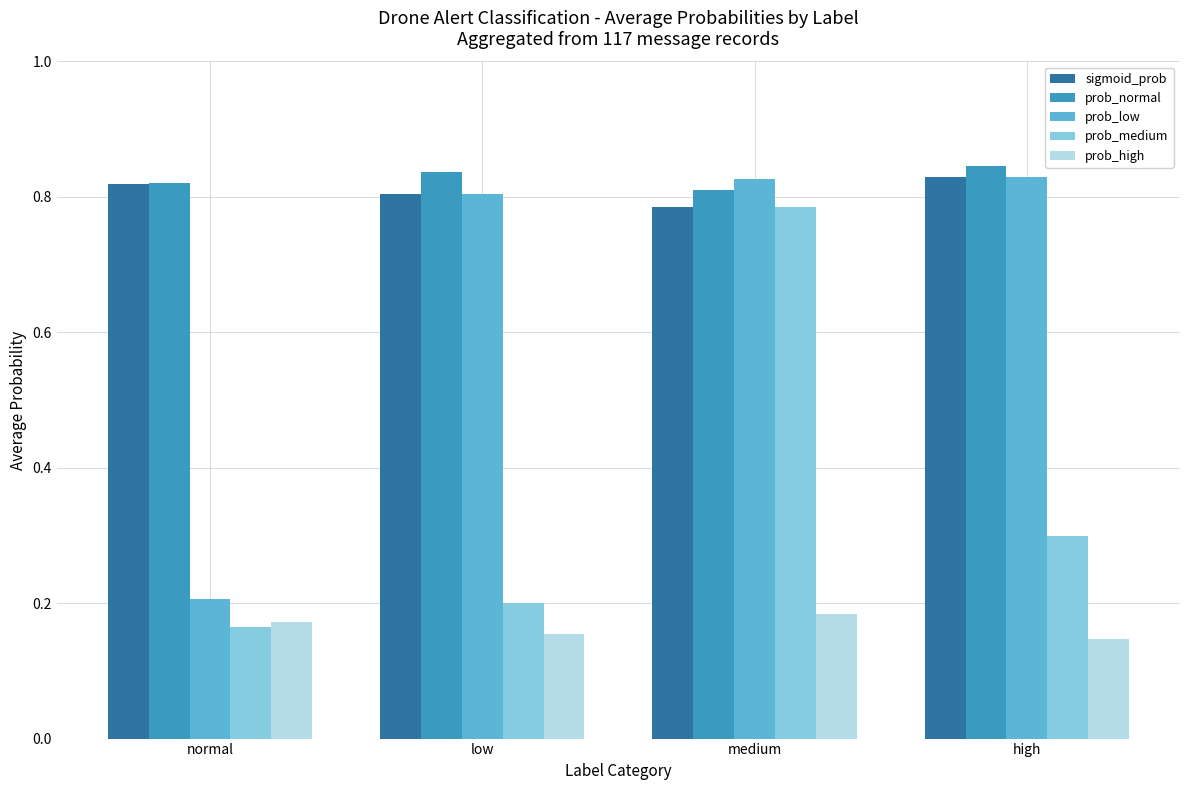

What position from the left is high?

4